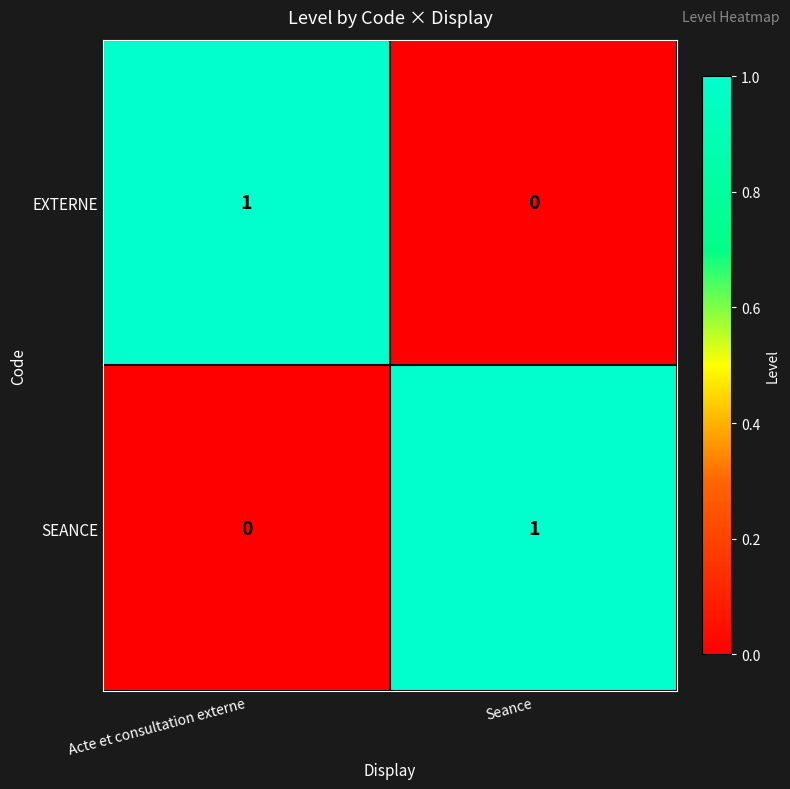

What is the spread (max minus min) of values at Acte et consultation externe?

1